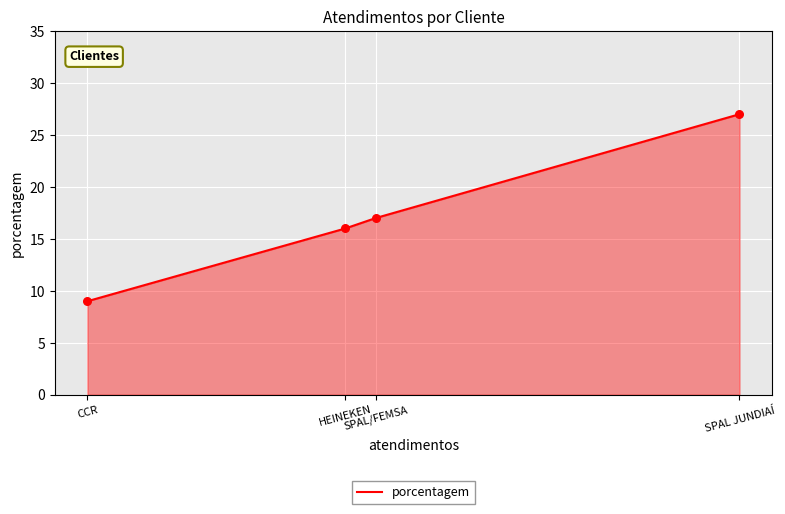

Which has a higher value, SPAL JUNDIAÍ or CCR?

SPAL JUNDIAÍ